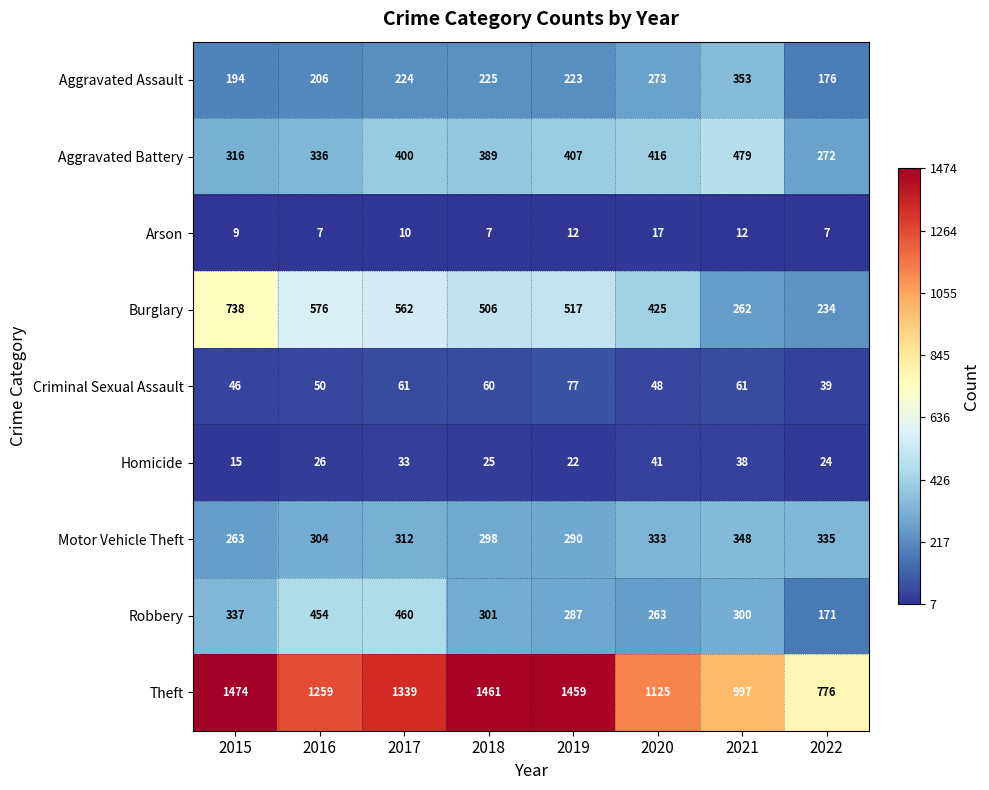

Which series changed the most between 2017 and 2018?

Robbery